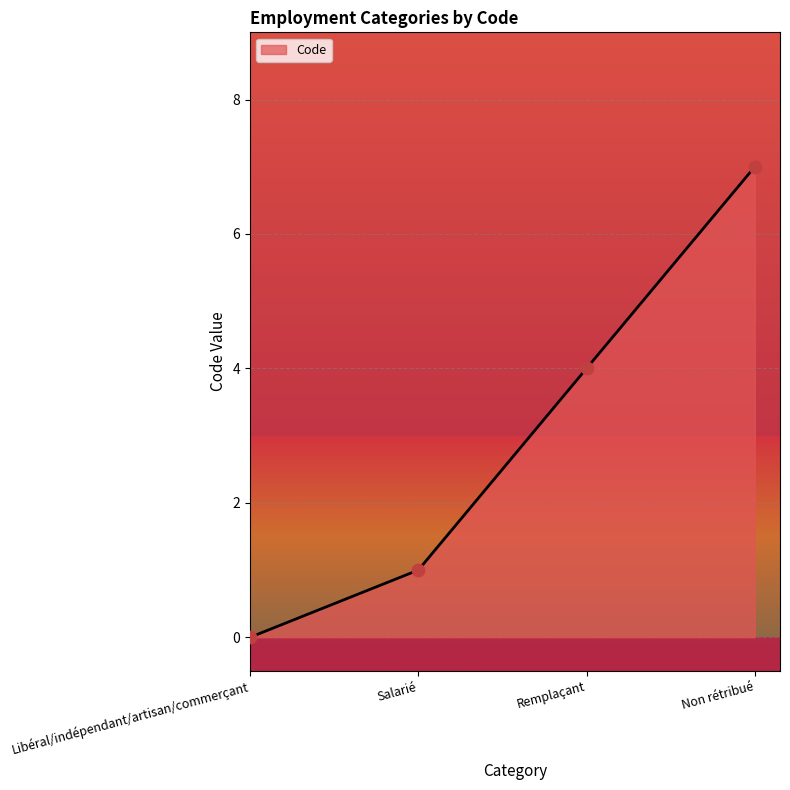

What is the change in value from Libéral/indépendant/artisan/commerçant to Salarié?

+1